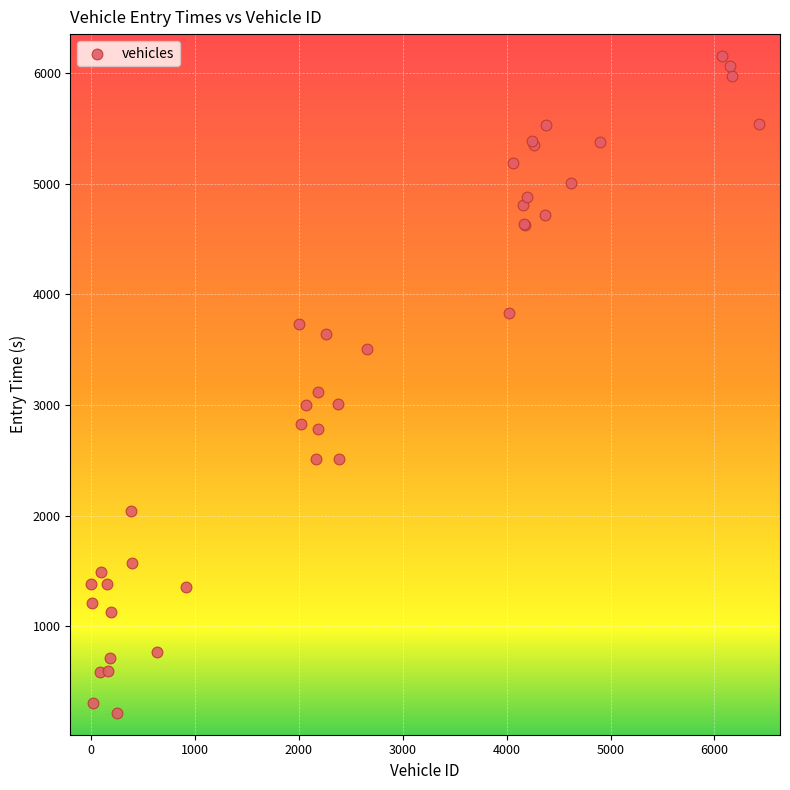

What Y value in the scatter plot is closest to 3186?

3113.6